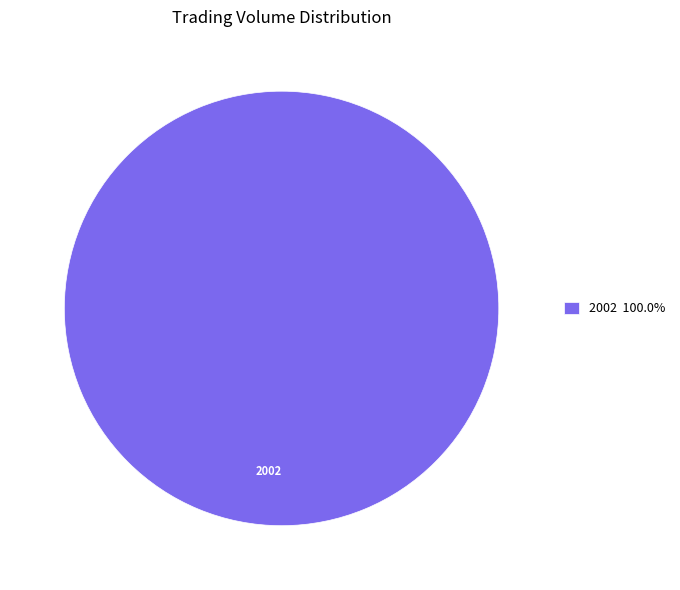

Is there a majority slice in this chart?

Yes